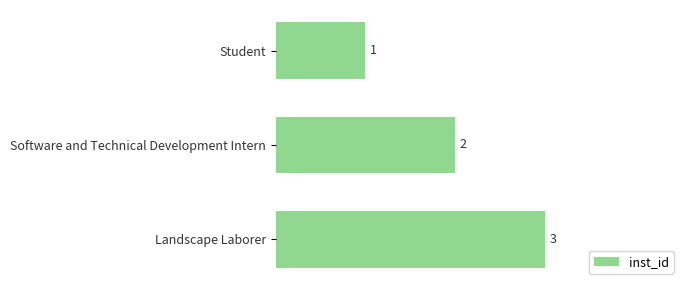

Are the bars horizontal?

Yes